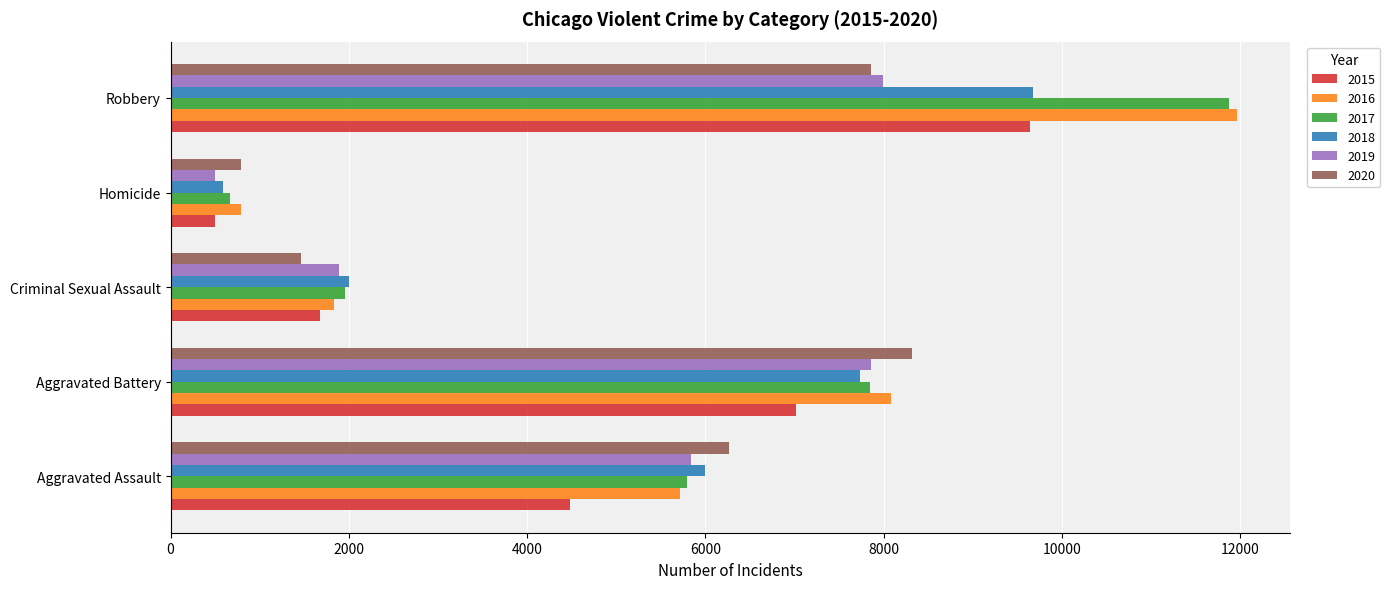

Count the number of categories in the chart.

5